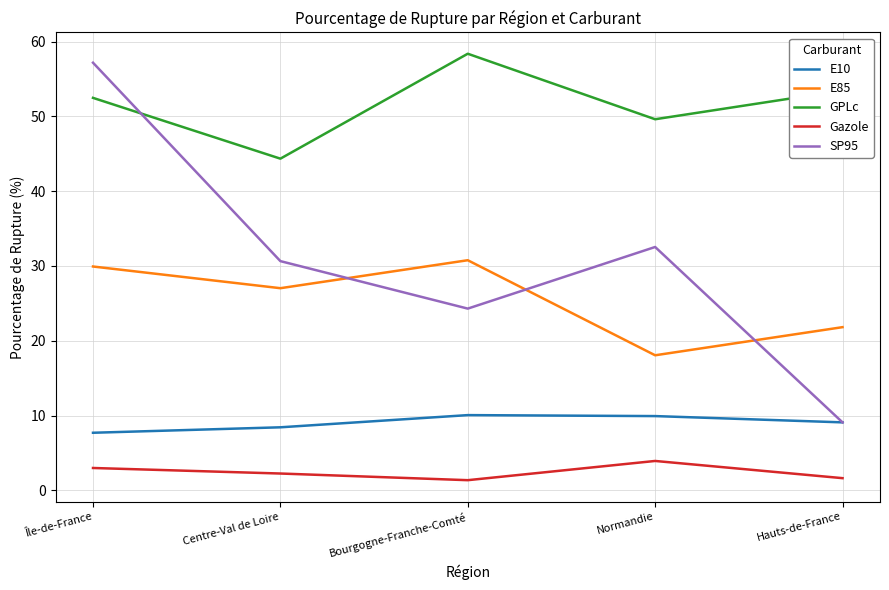

Which series changed the most between Normandie and Hauts-de-France?

SP95